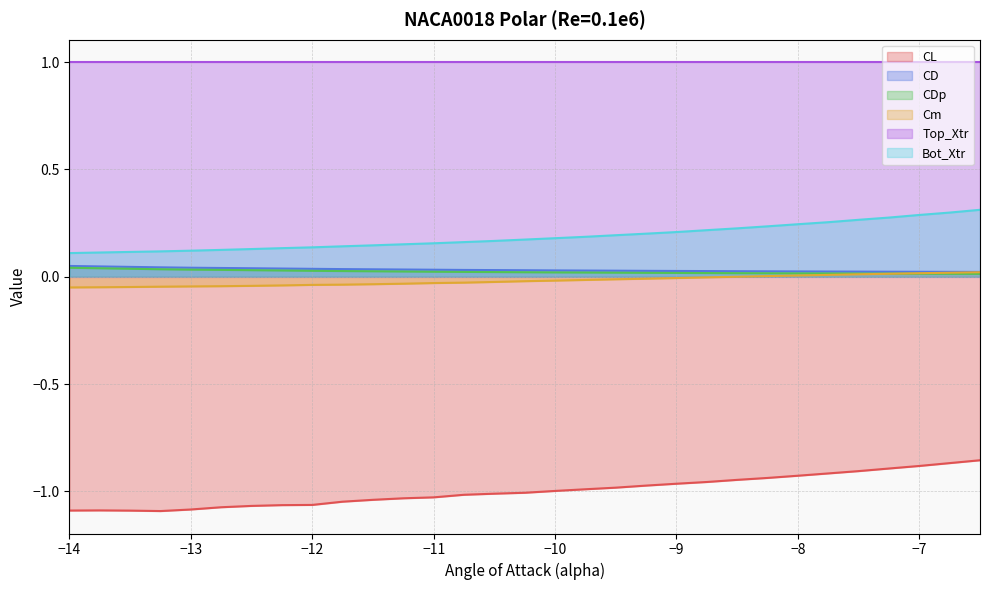

Does the chart display data point markers on the line(s)?

No